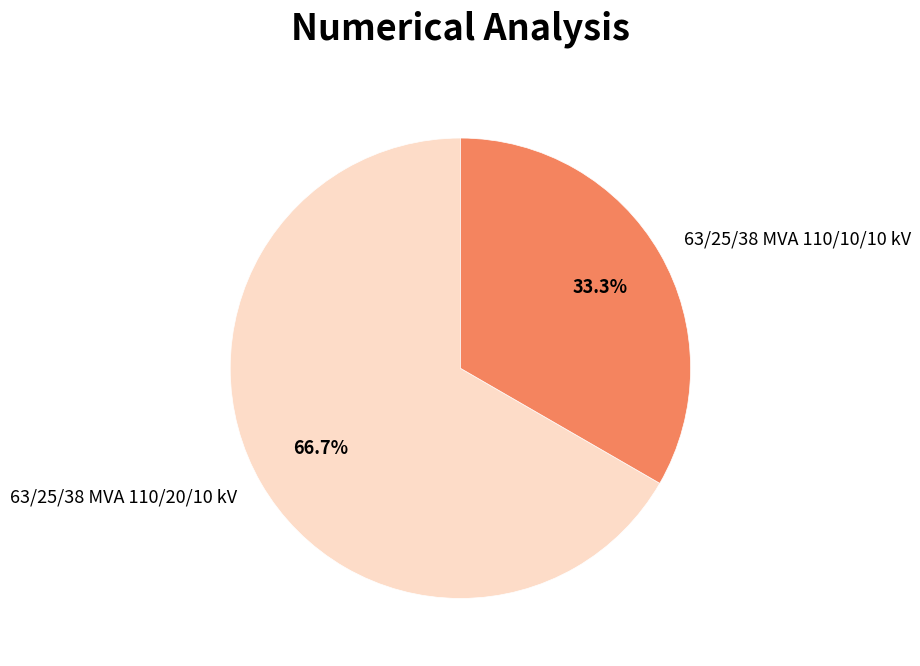

How many segments does this pie chart have?

2